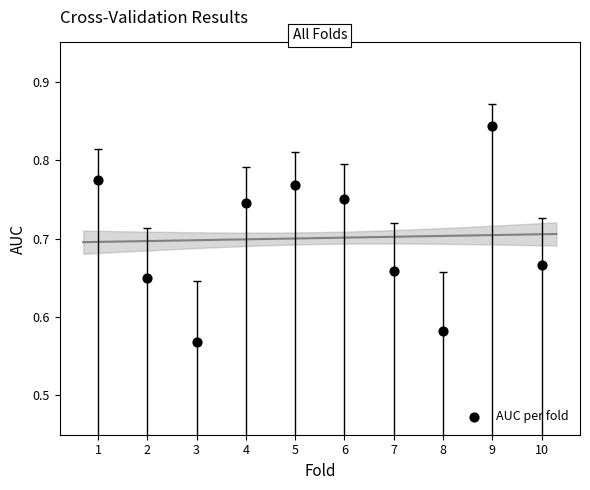

What is the range of X values (max minus min)?

9.0